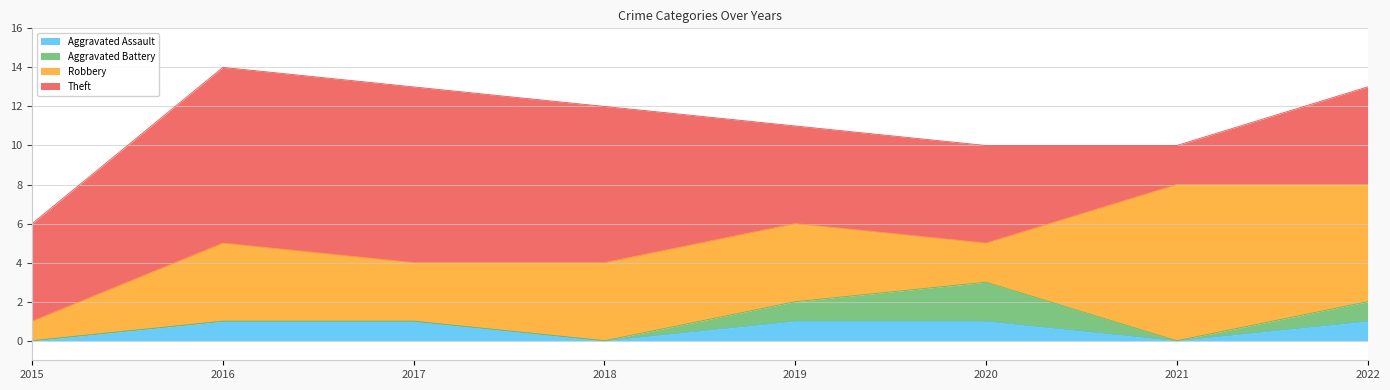

Does the chart have visible grid lines?

Yes